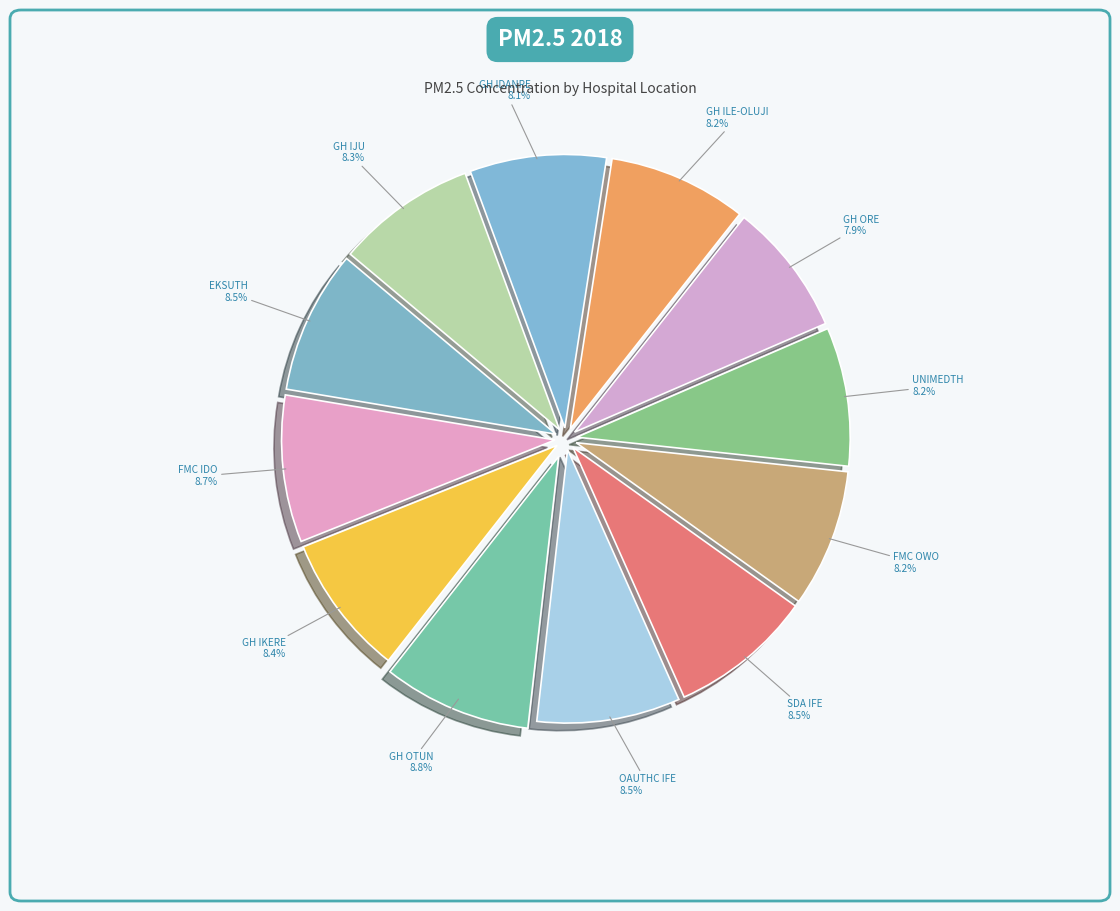

What percentage do UNIMEDTH and GH ILE-OLUJI together represent?

16.4%